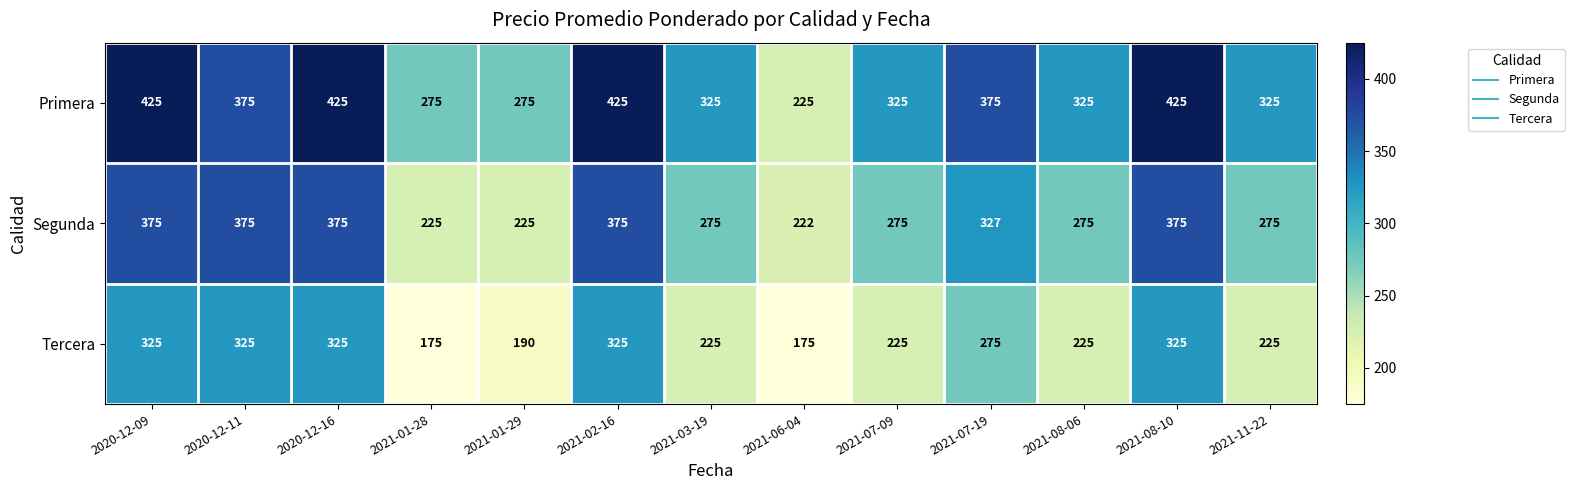

The Tercera series shows 325 at 2021-08-10. True or false?

True